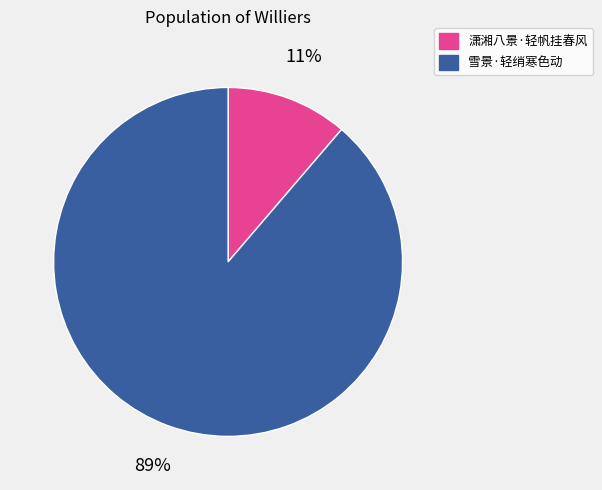

To the nearest percent, what is the average slice percentage?

50%